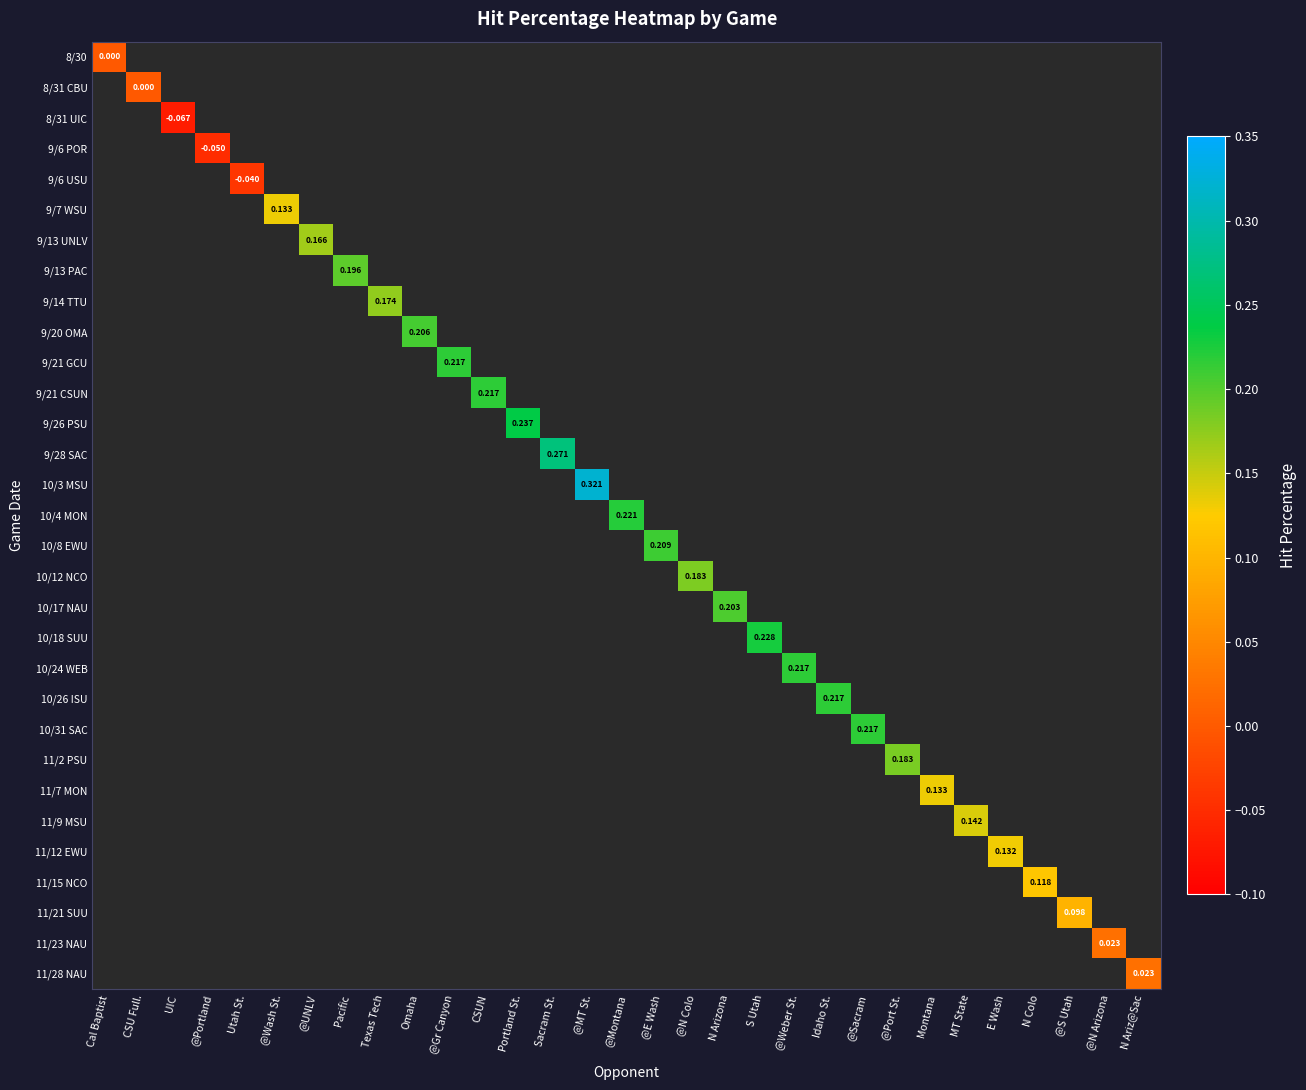

Between Texas Tech and MT State, which series saw the biggest shift?

Hit Pct per game